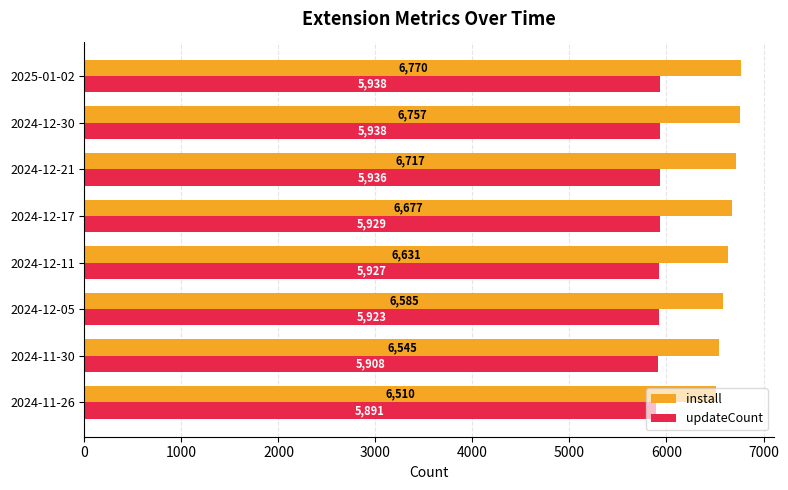

What is the difference between the maximum and second lowest values in the updateCount series?

30